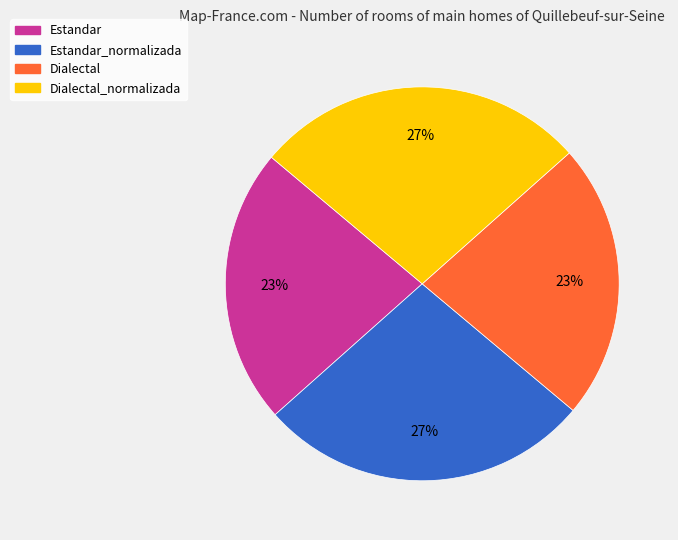

How many slices are in this pie chart?

4